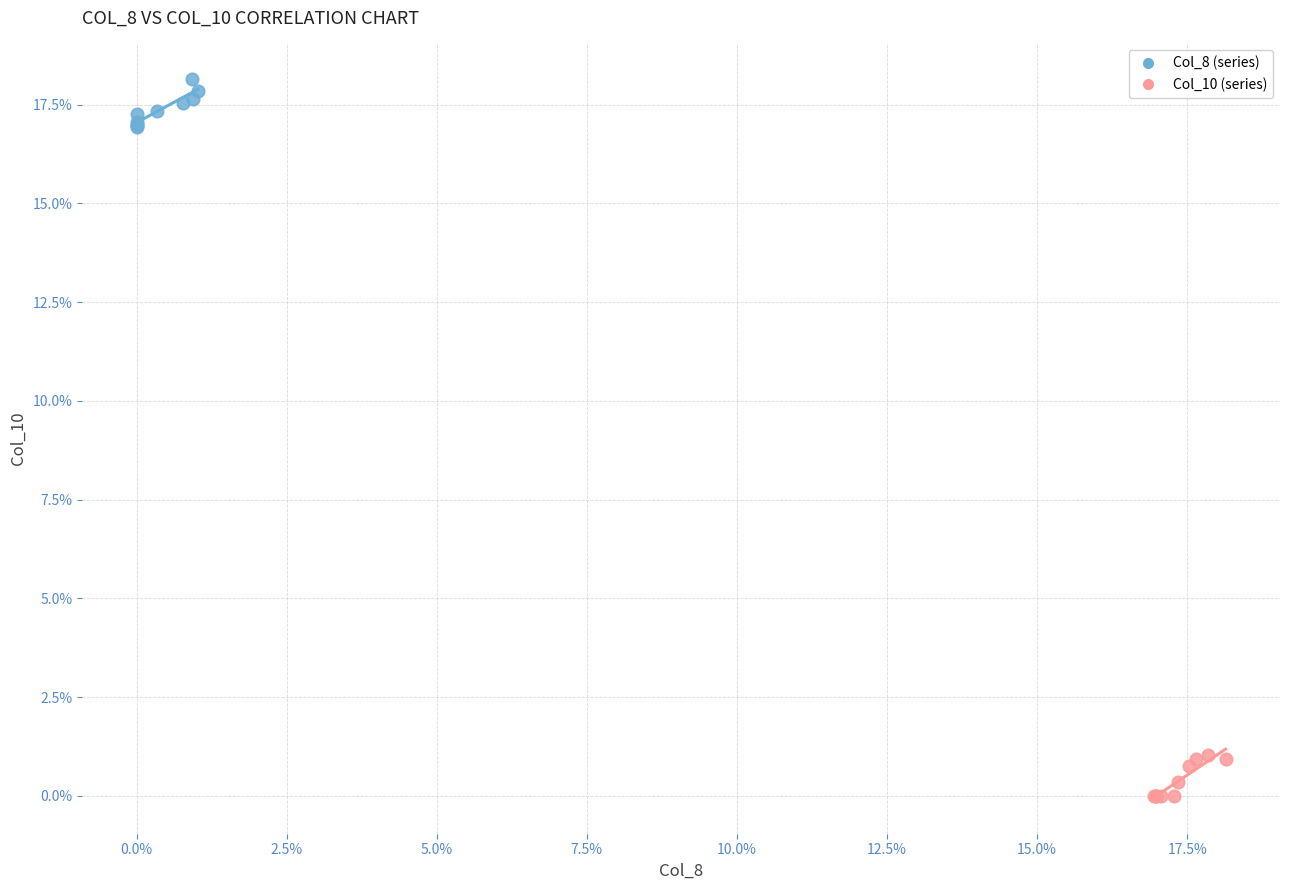

Which series contains the lowest Y value?

Col_10 (series)